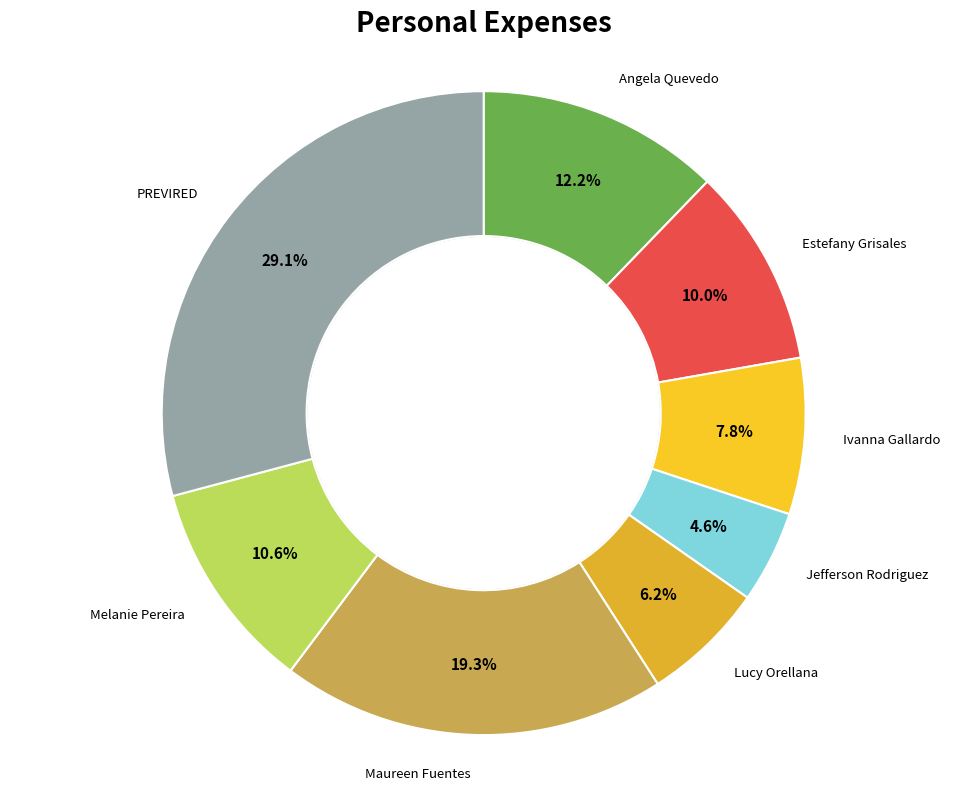

Rank the categories by value from lowest to highest.

Jefferson Rodriguez, Lucy Orellana, Ivanna Gallardo, Estefany Grisales, Melanie Pereira, Angela Quevedo, Maureen Fuentes, PREVIRED